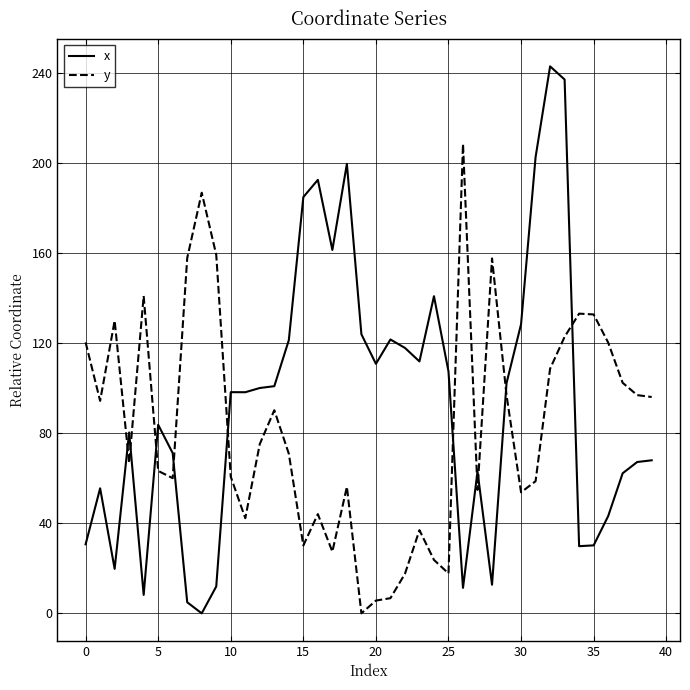

How many lines are shown in the chart?

2